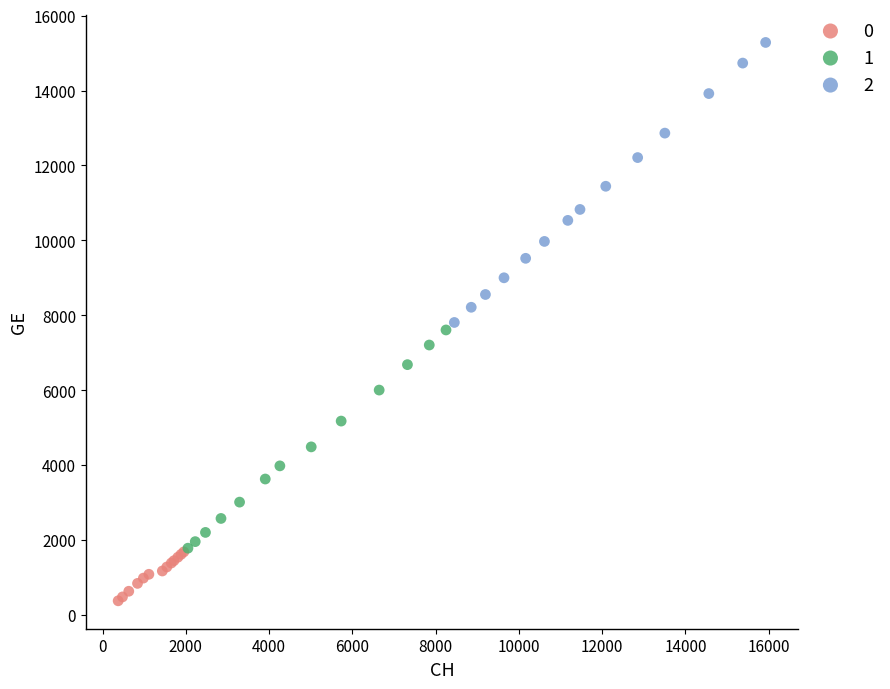

Which series contains the lowest Y value?

0